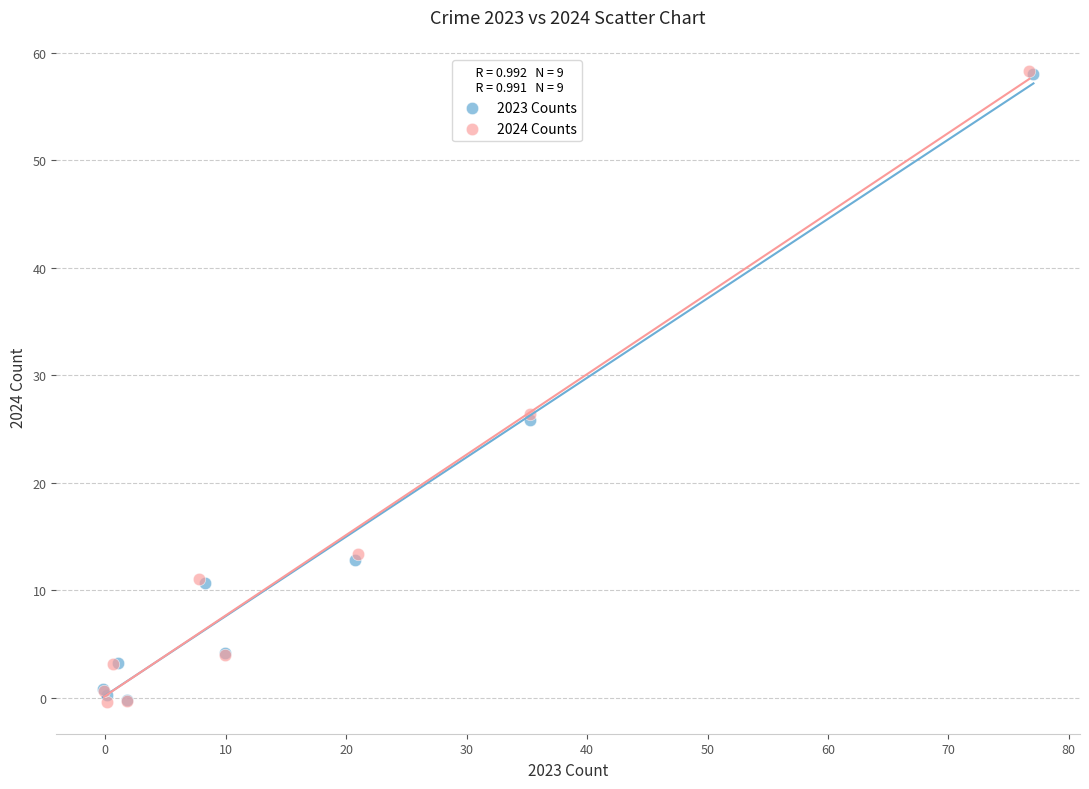

Which series has the largest Y range (max minus min)?

2024 Counts